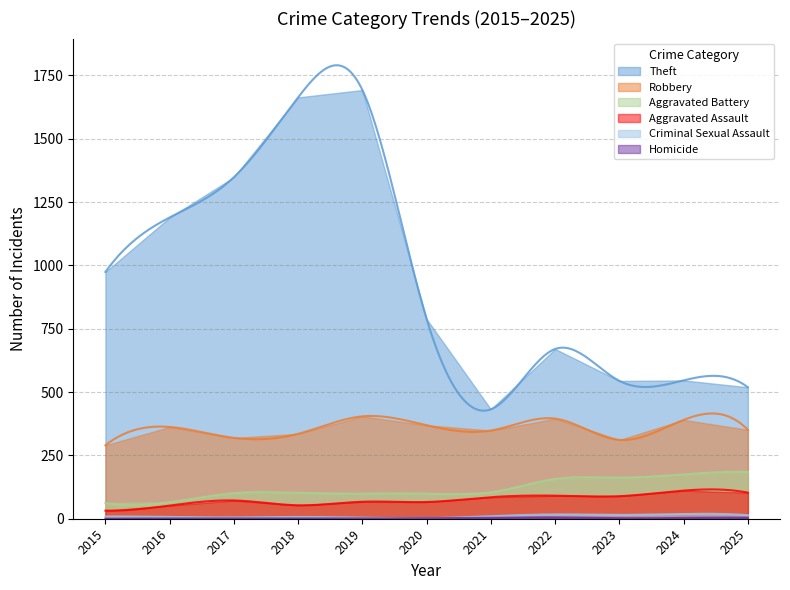

How many series are shown in this chart?

6